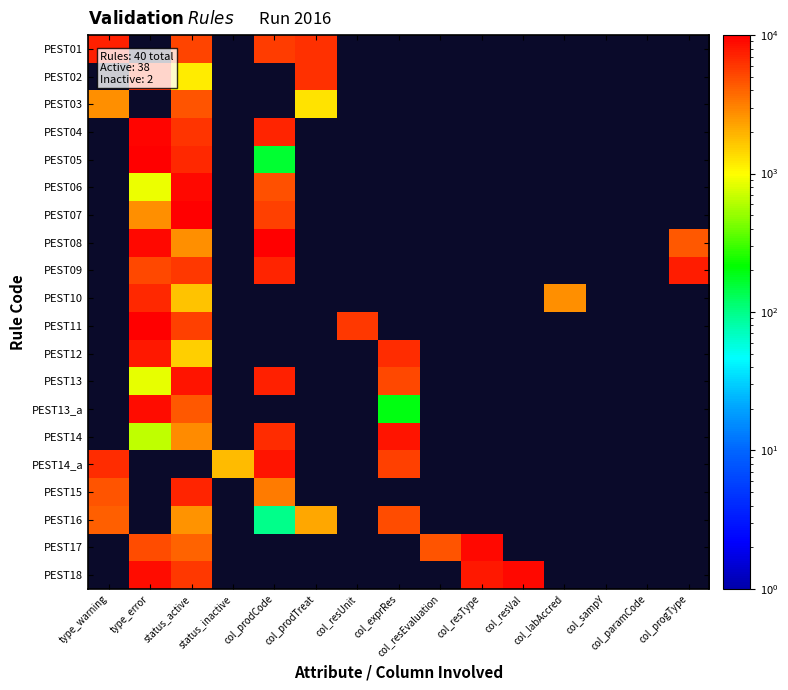

At how many categories does at least one series exceed 1796?

13